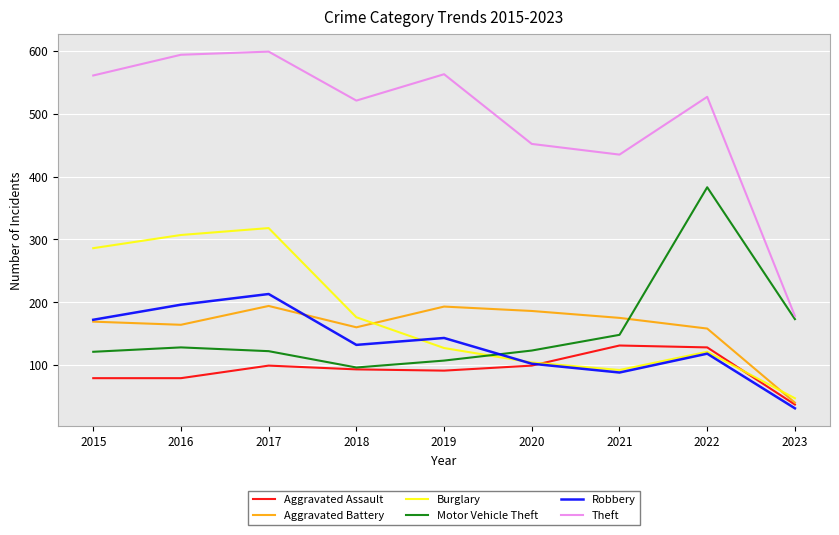

Which series has the widest spread of values?

Theft